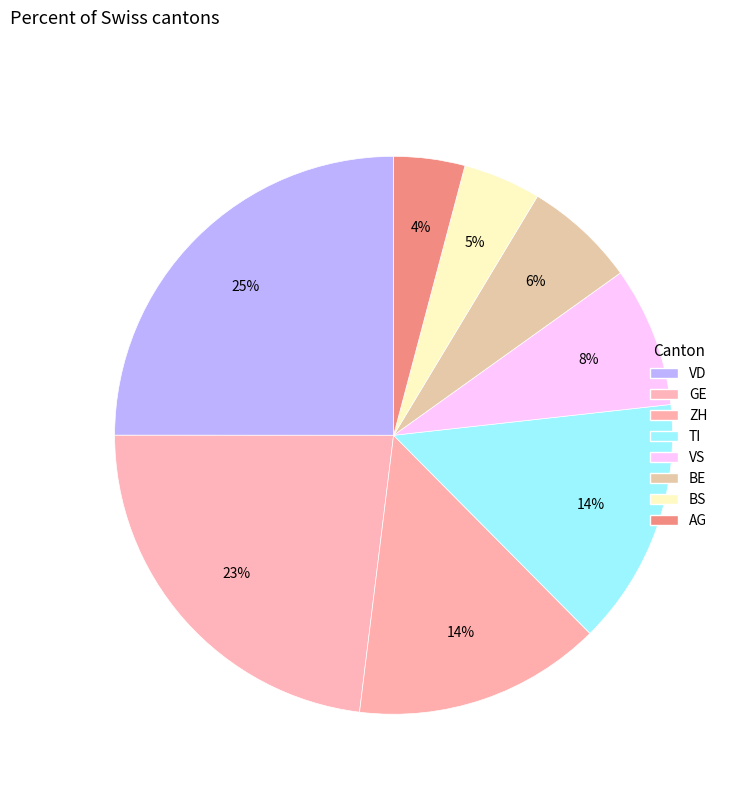

How many slices are in this pie chart?

8